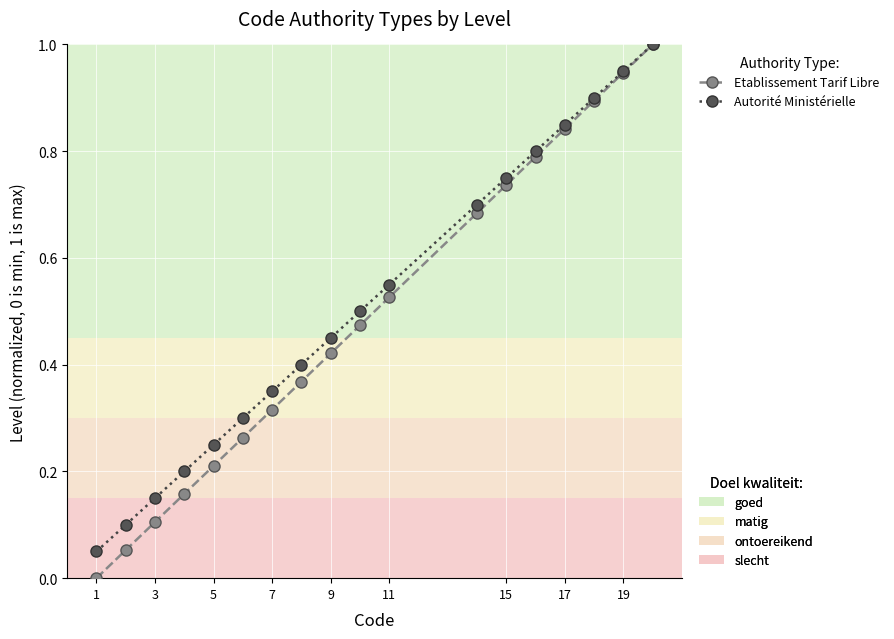

What is the maximum value shown in the chart?

1.0